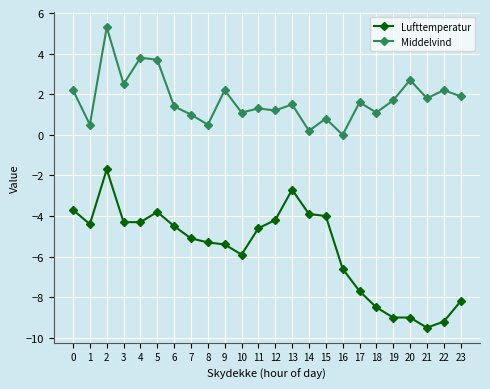

How many lines are shown in the chart?

2